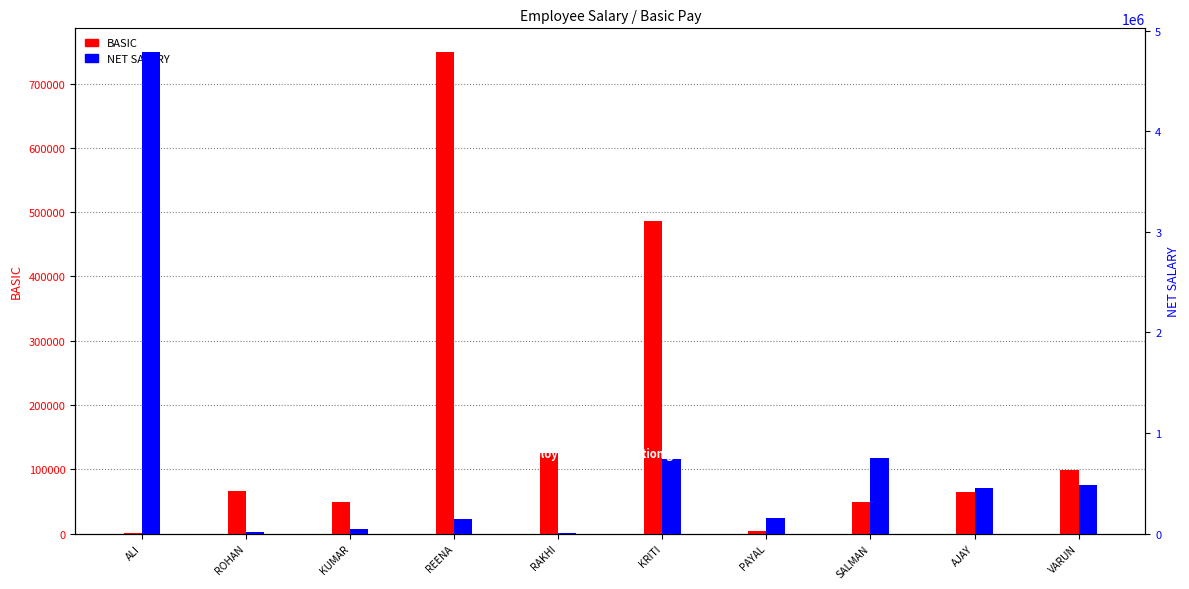

How many distinct data groups are displayed?

2